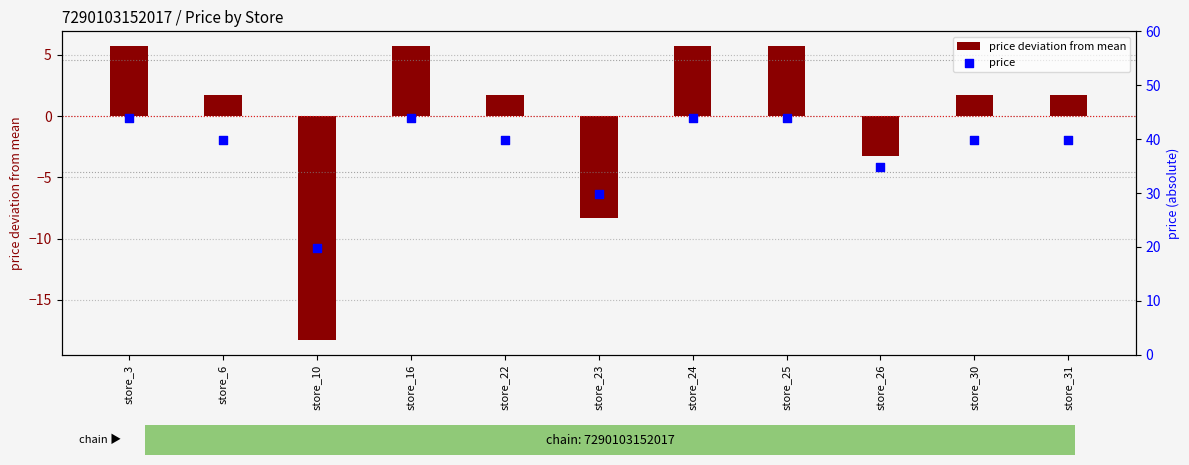

Which series contains the lowest Y value?

price deviation from mean